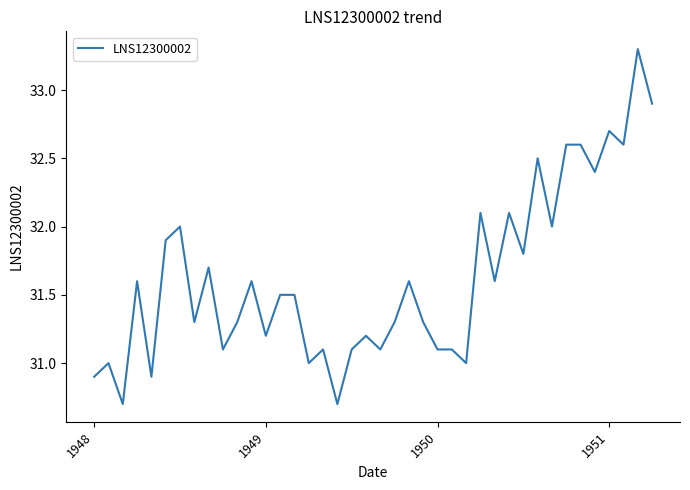

What is the difference between the maximum and minimum values?

2.6